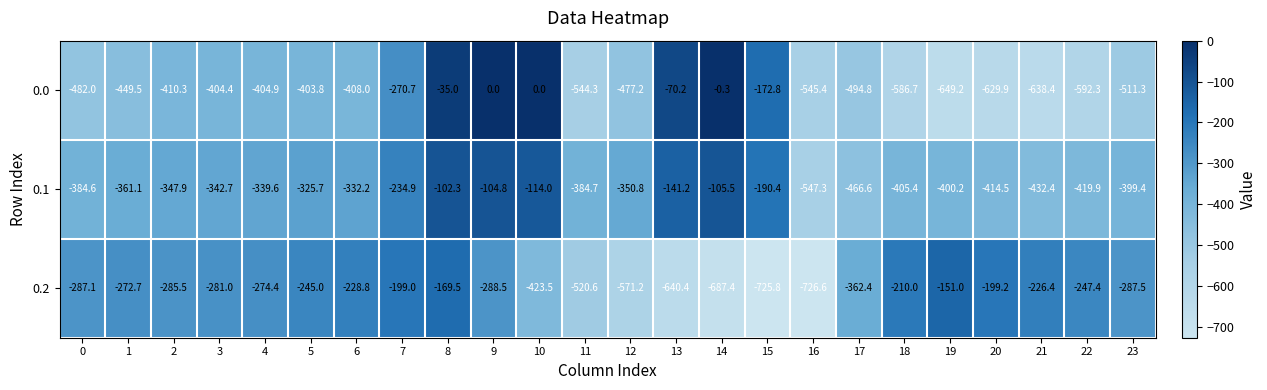

What is the total value across all series at 13?

-851.8